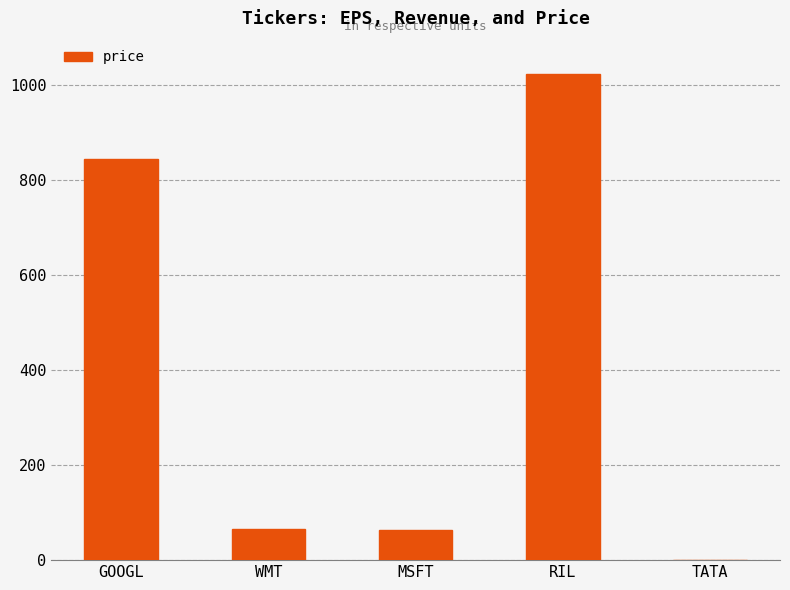

What is the greatest value displayed?

1023